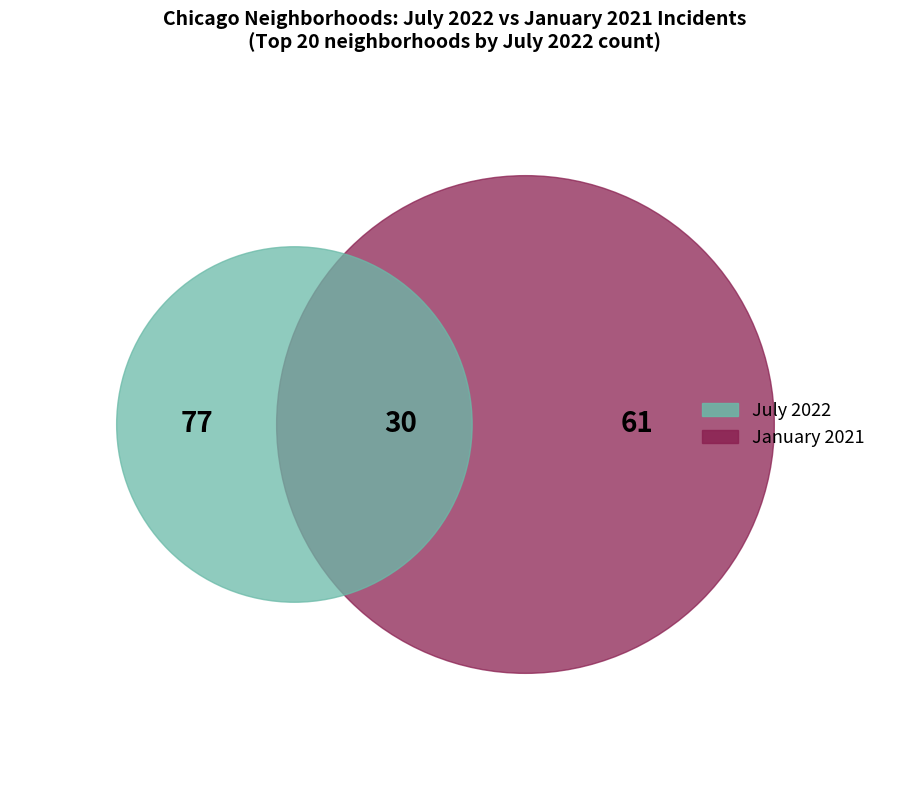

Is there any slice that represents more than half of the pie?

No